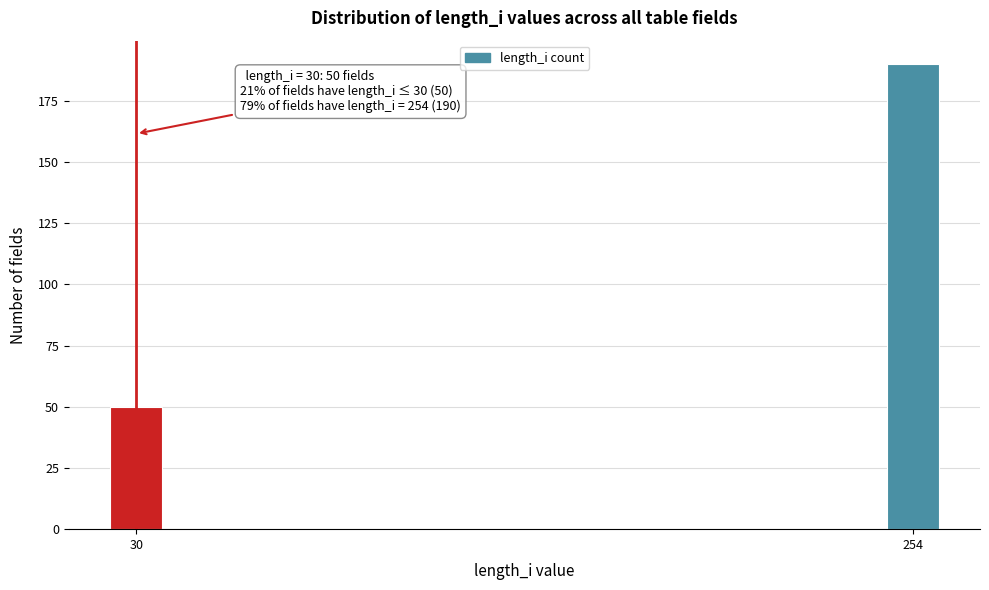

Reading right to left, list all the values displayed in this chart.

190	50